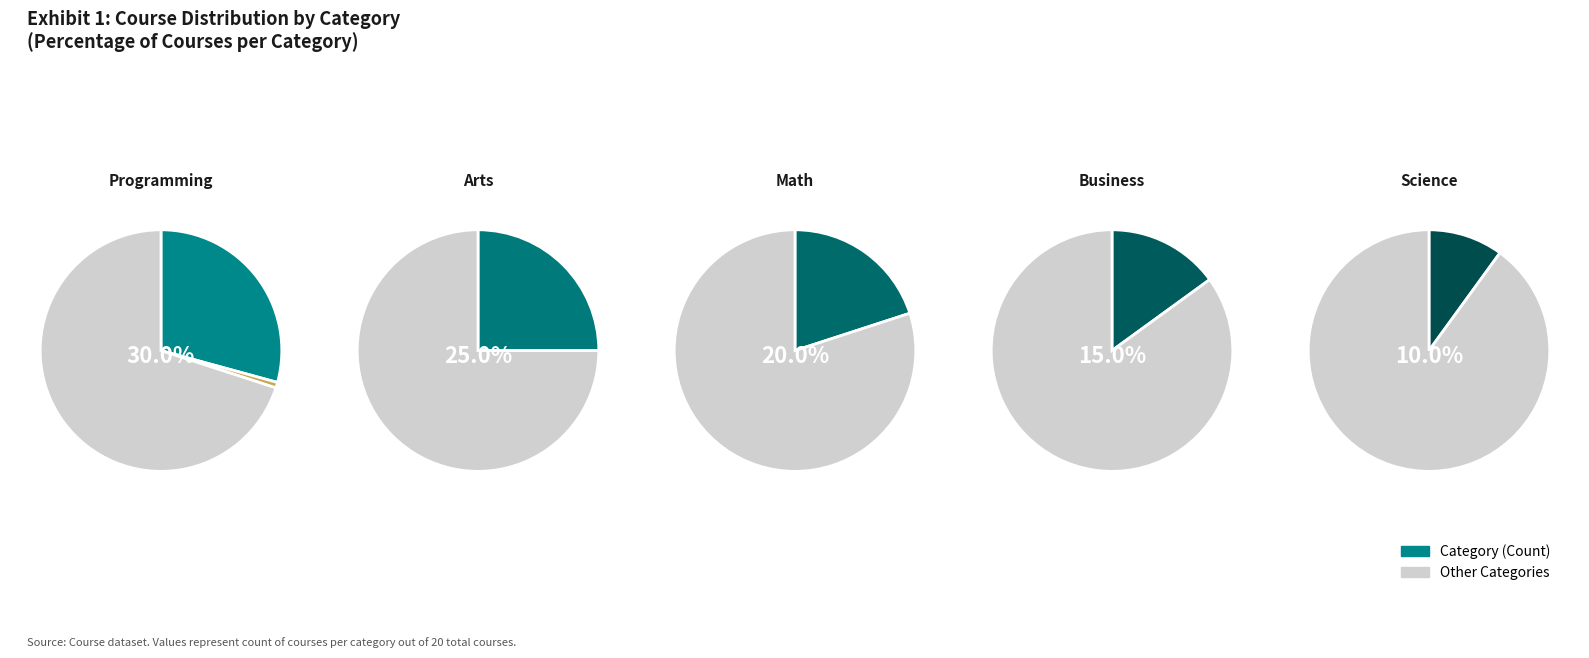

Count the number of slices in the pie.

5